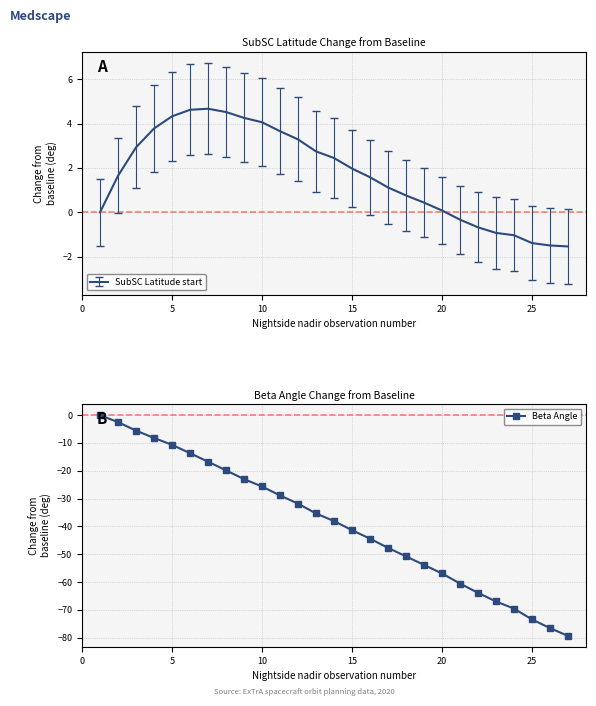

What is the difference between the maximum and minimum values?

79.4